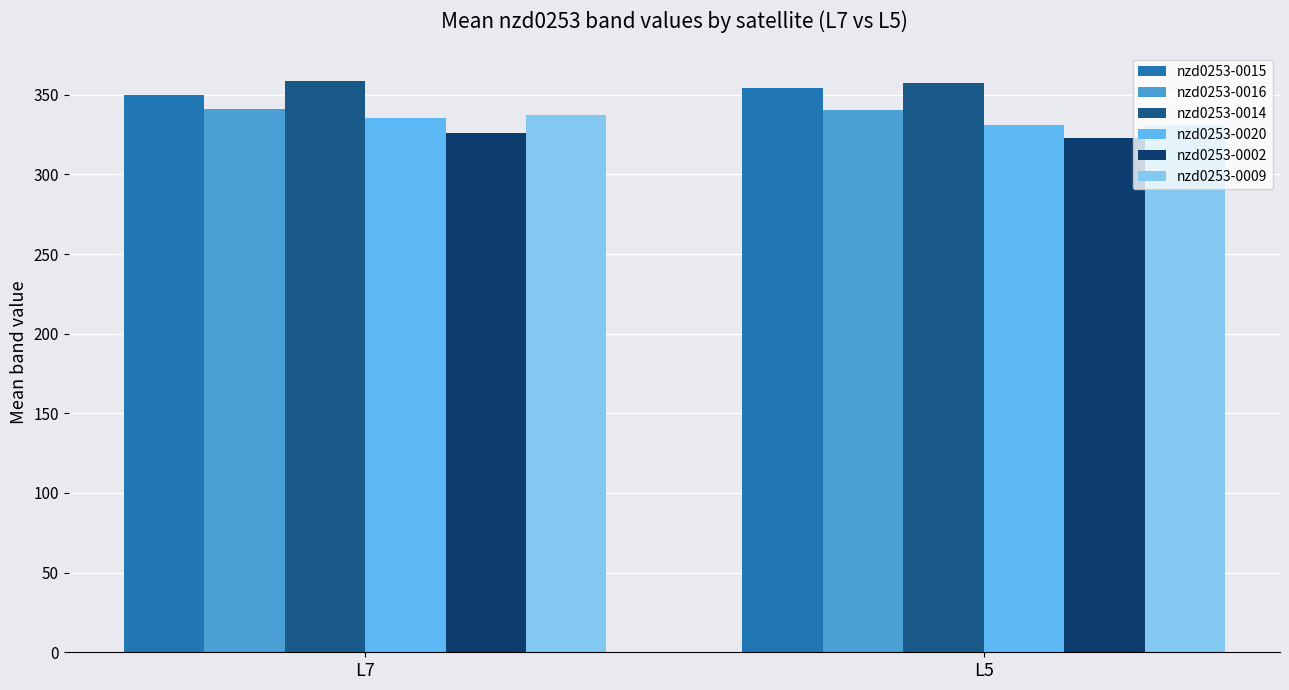

What is the average value of the nzd0253-0009 series?

334.1